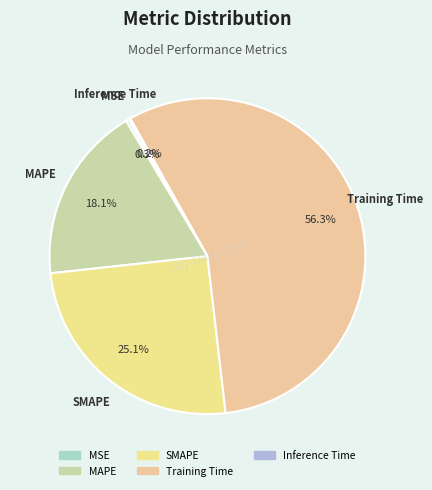

What percentage is the Training Time slice, to the nearest percent?

56%